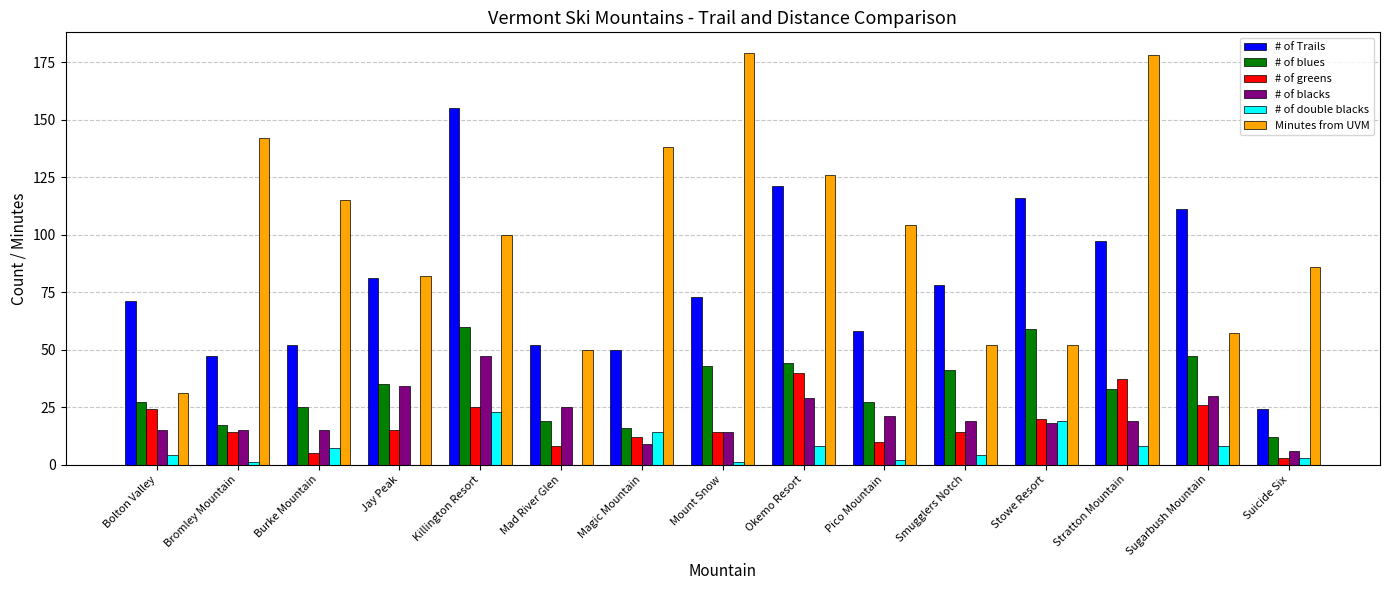

What is the maximum value for Minutes from UVM?

179